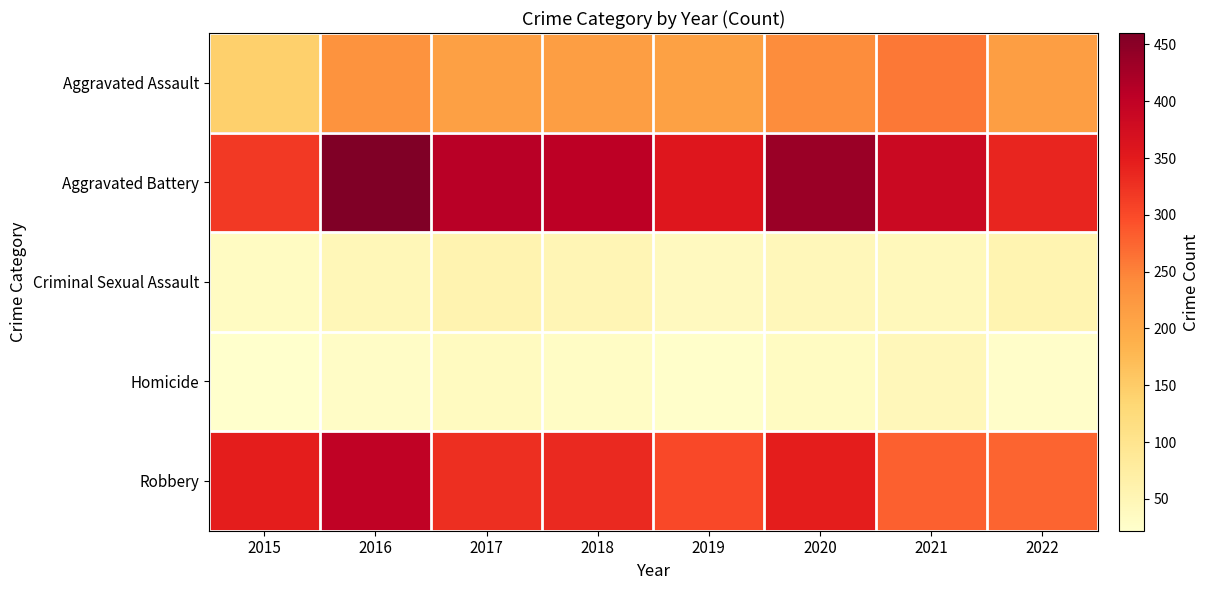

Rank the series by their maximum value, from highest to lowest.

Aggravated Battery, Robbery, Aggravated Assault, Criminal Sexual Assault, Homicide